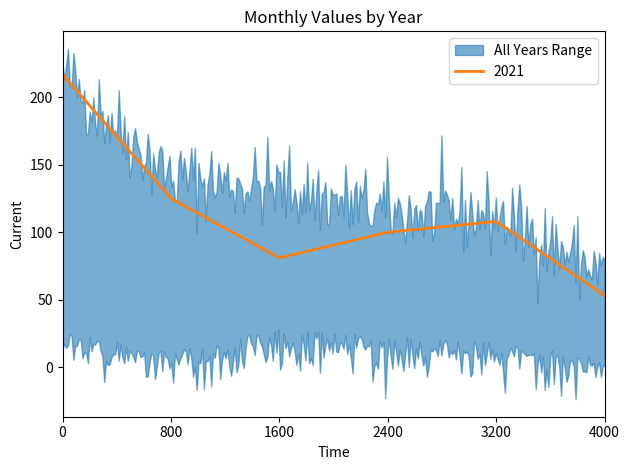

True or false: 2015 and 2018 cross at least once.

False